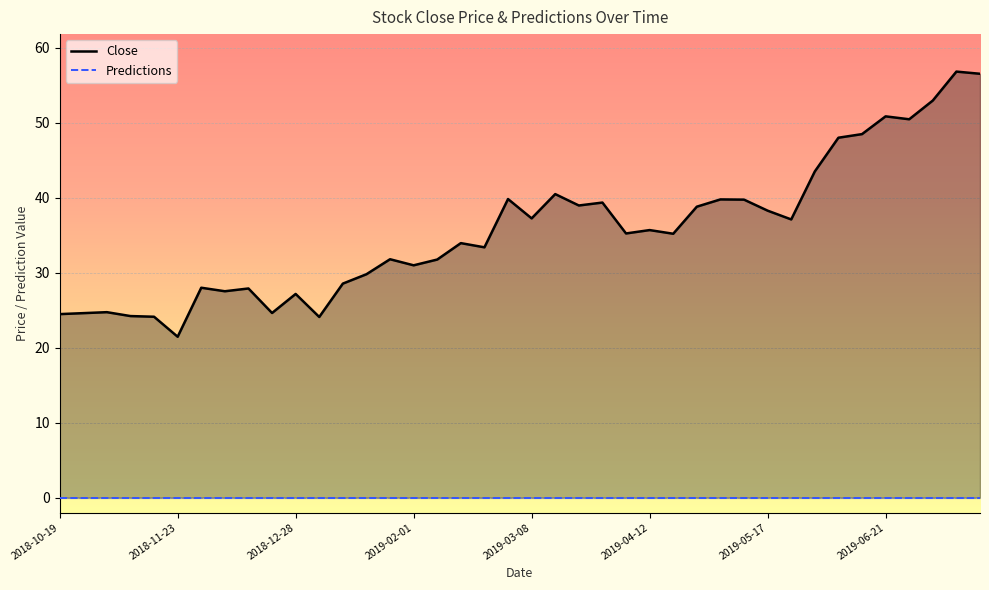

How many points are higher than both their immediate neighbors (excluding endpoints)?

13